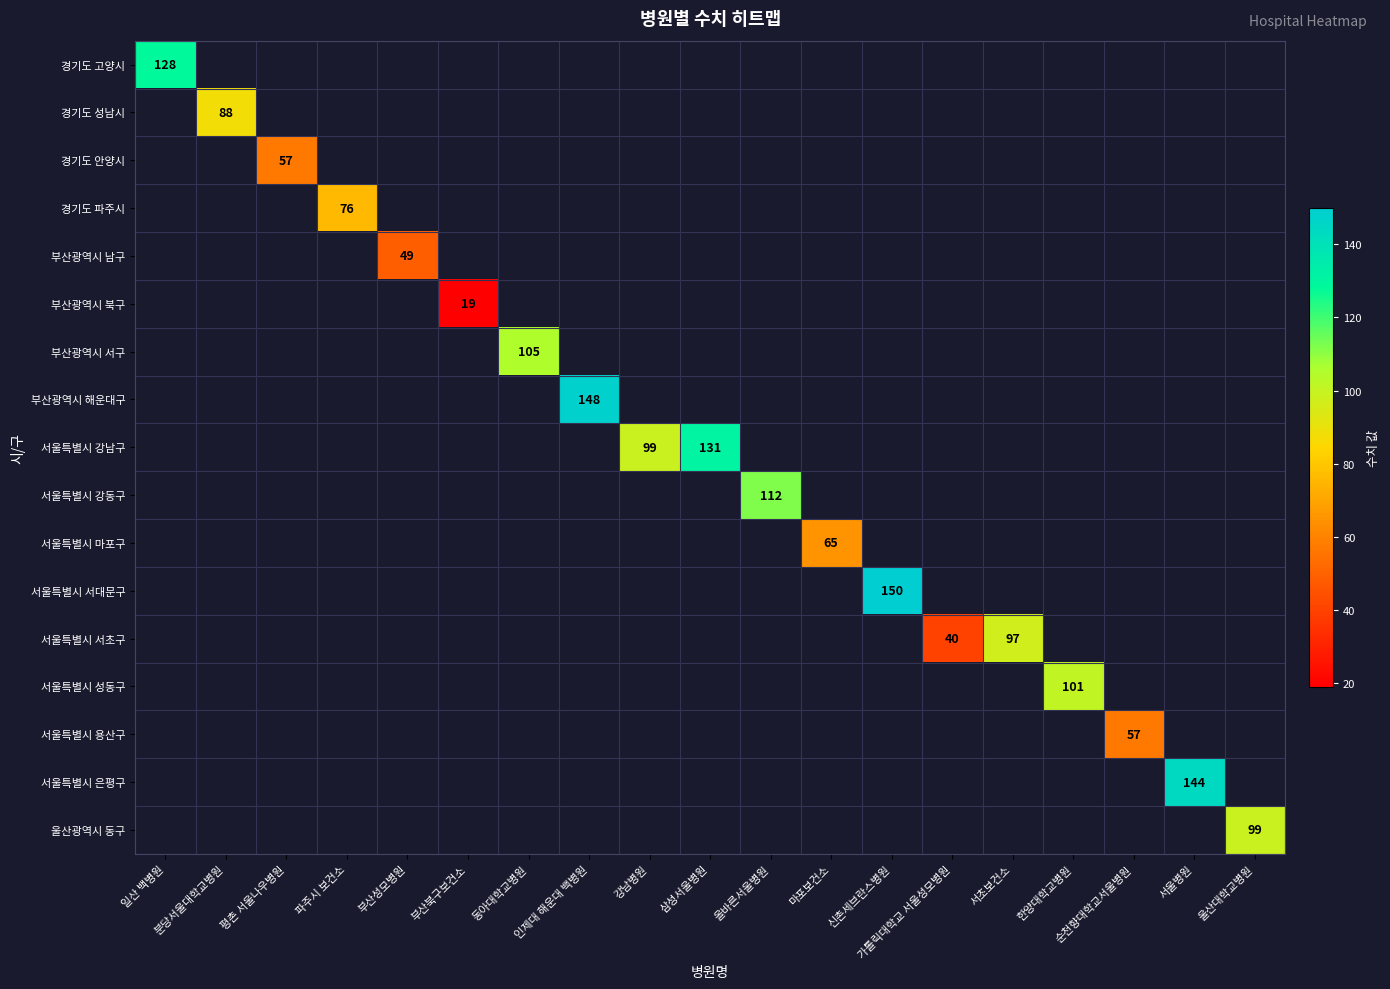

Is it true that 울산광역시 동구 equals 99 at 울산대학교병원?

True